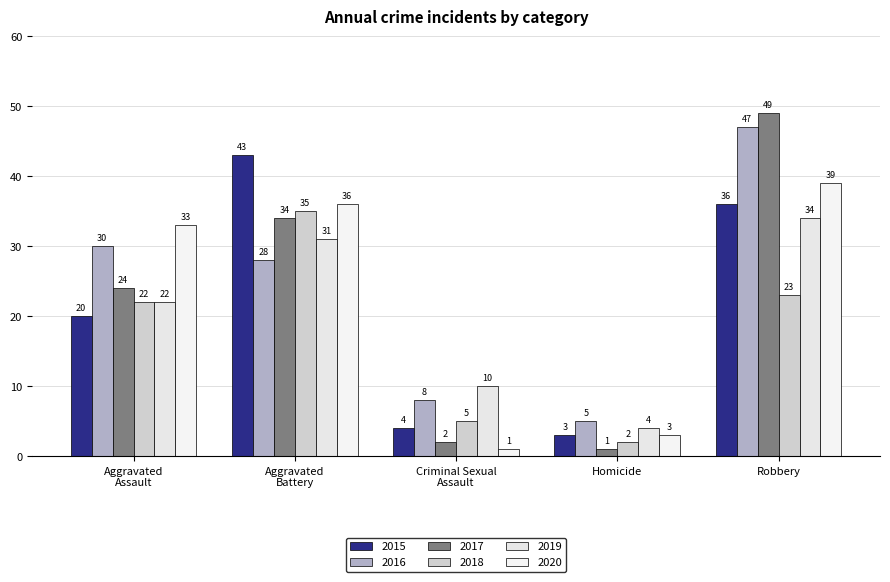

What is the label of the 5th bar from the left?

Robbery